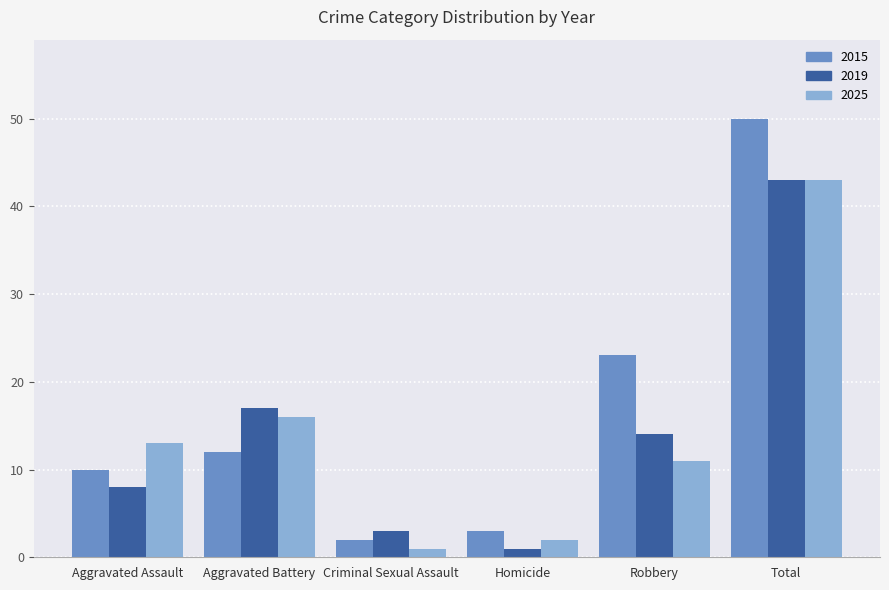

At which label is 2015 closest to 26?

Robbery